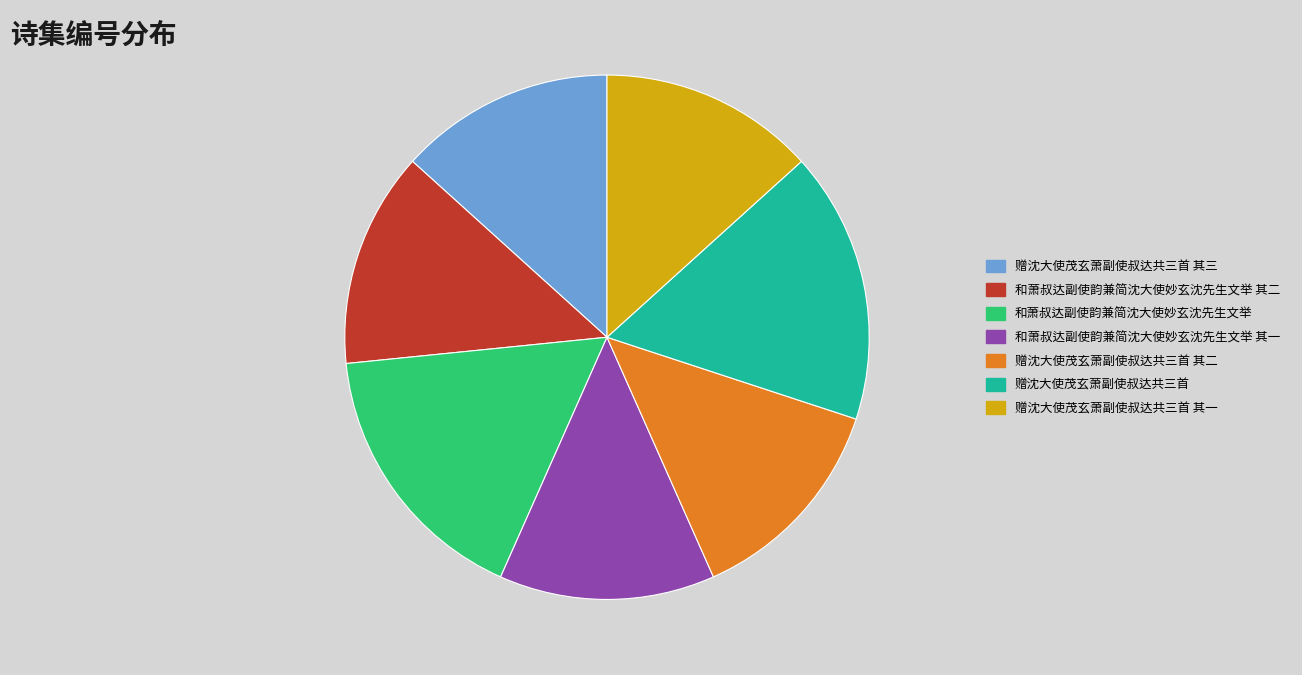

What is the ratio of the value at 赠沈大使茂玄萧副使叔达共三首 其二 to the value at 和萧叔达副使韵兼简沈大使妙玄沈先生文举?

0.8